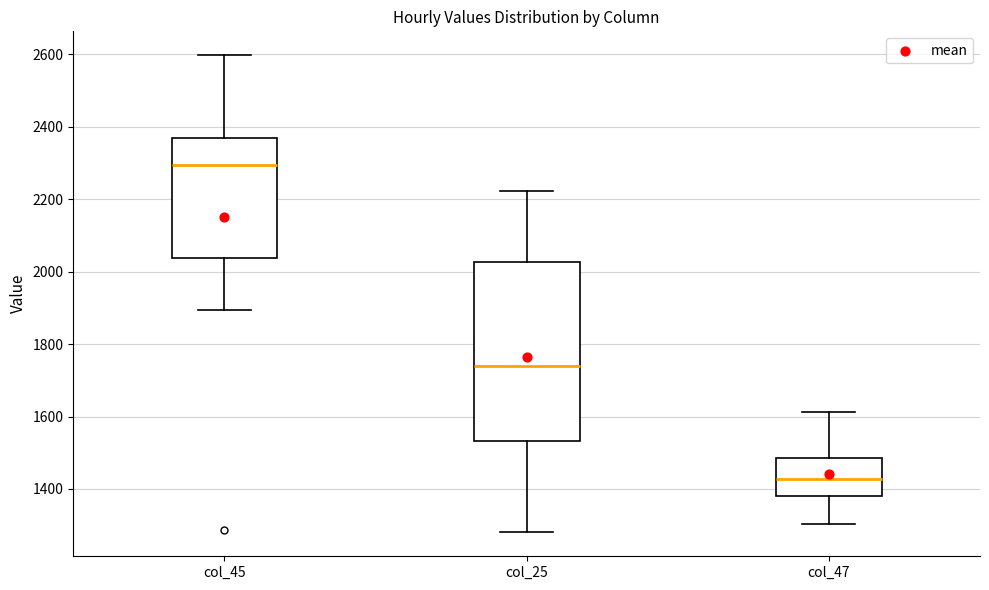

Which box has the lowest median line?

col_47